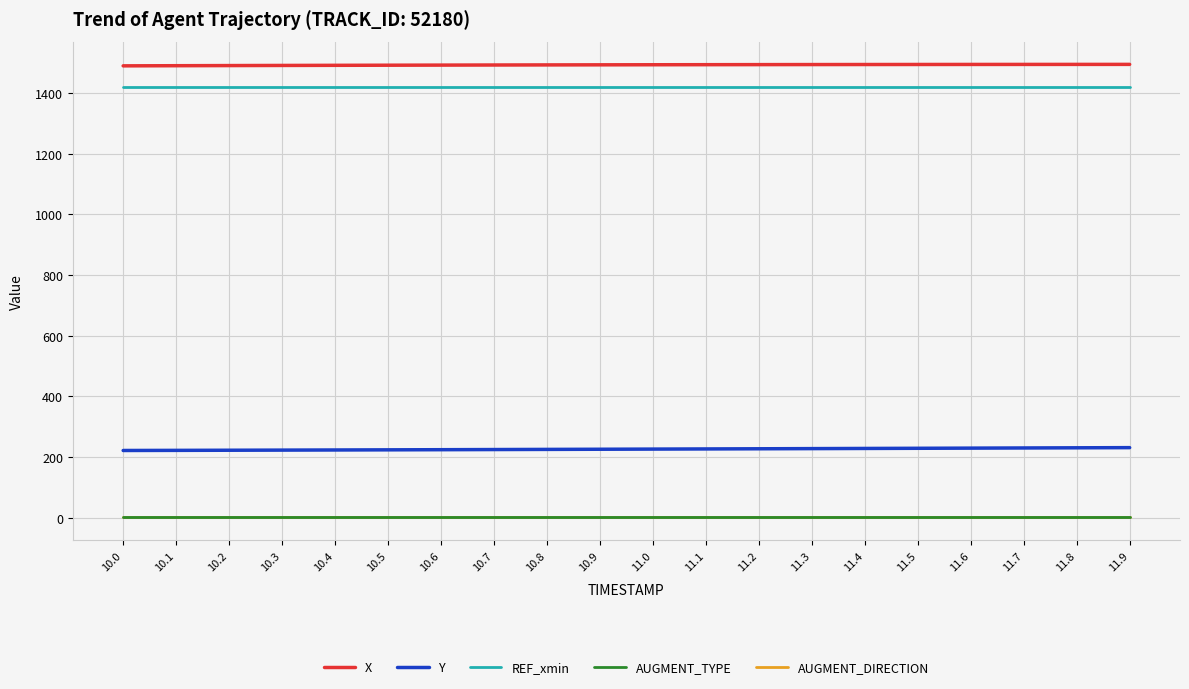

True or false: X and AUGMENT_TYPE cross at least once.

False